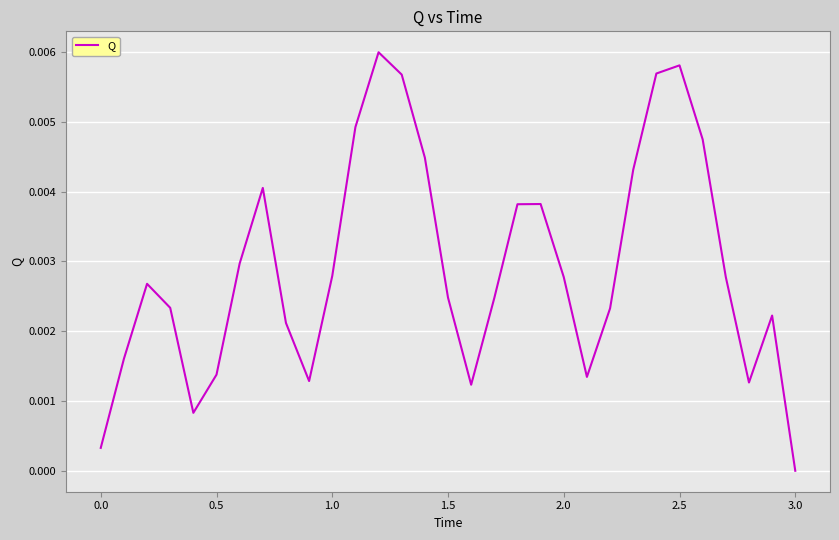

Count the number of data series in this chart.

1